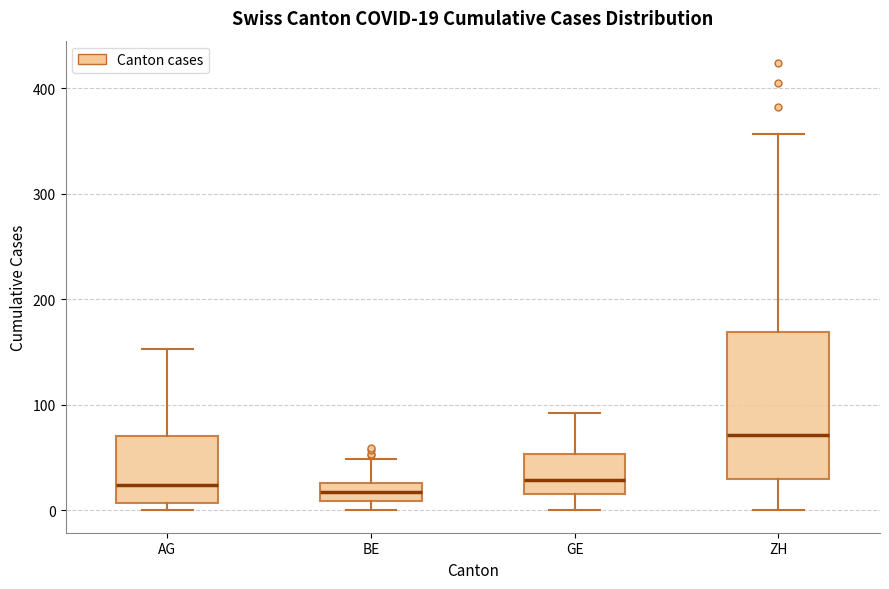

Which box has the highest median line?

ZH